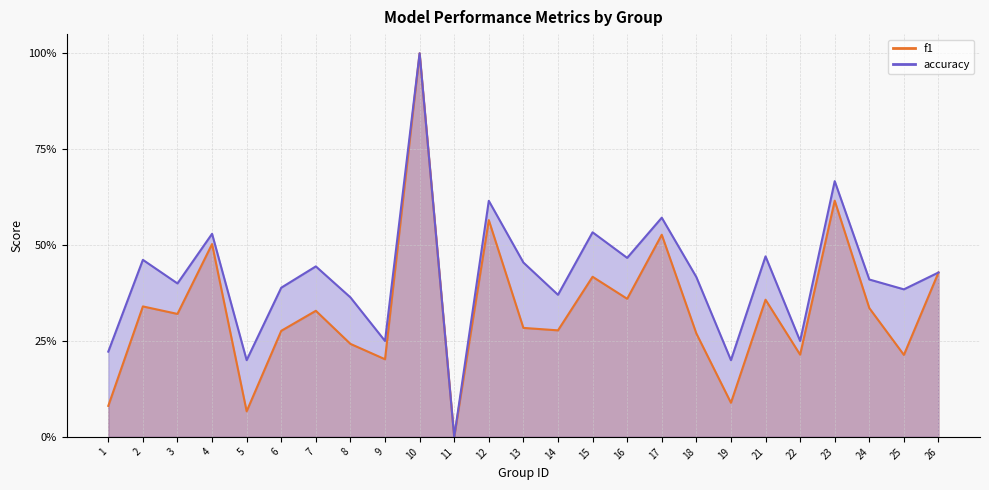

Rank the series by their maximum value, from lowest to highest.

f1, accuracy